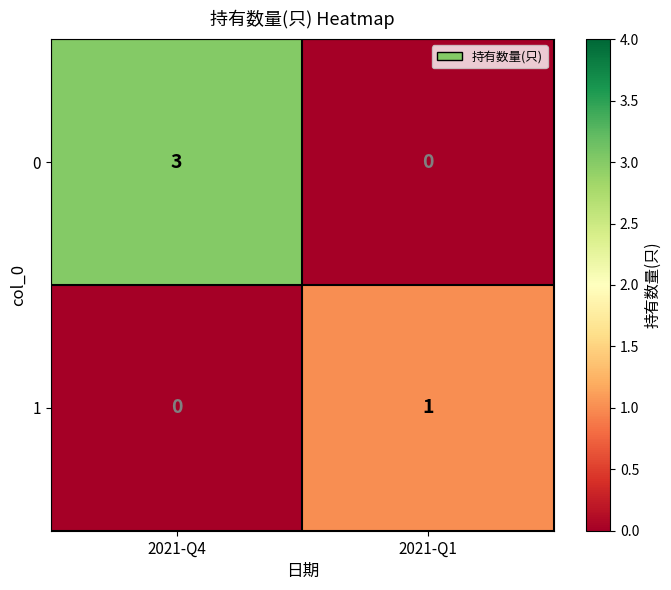

The 0 series shows -2 at 2021-Q1. True or false?

False